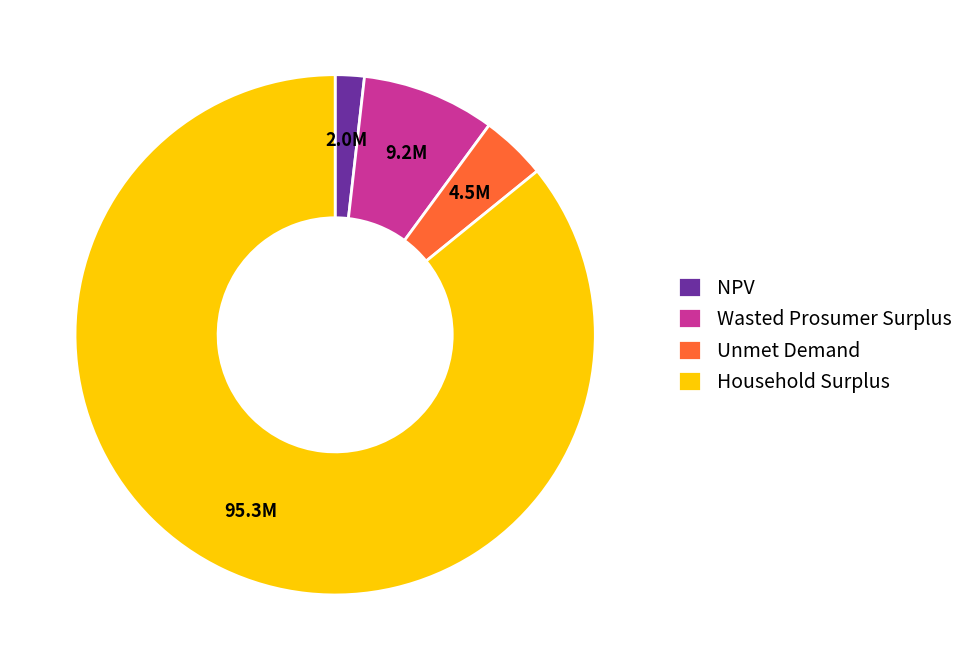

Do Household Surplus and Unmet Demand together represent more than half of the pie?

Yes